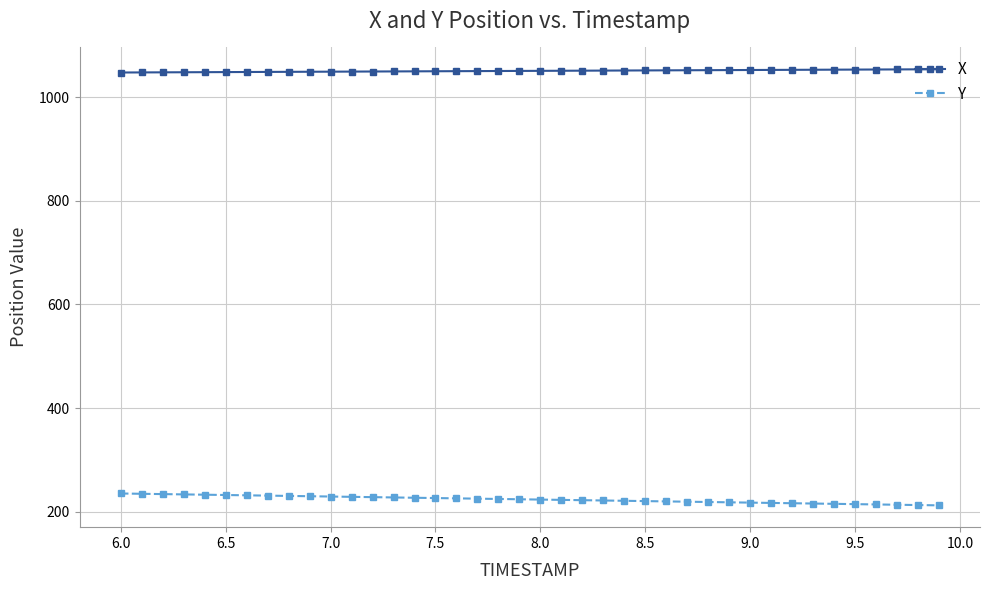

What is the minimum value shown in the chart?

212.3